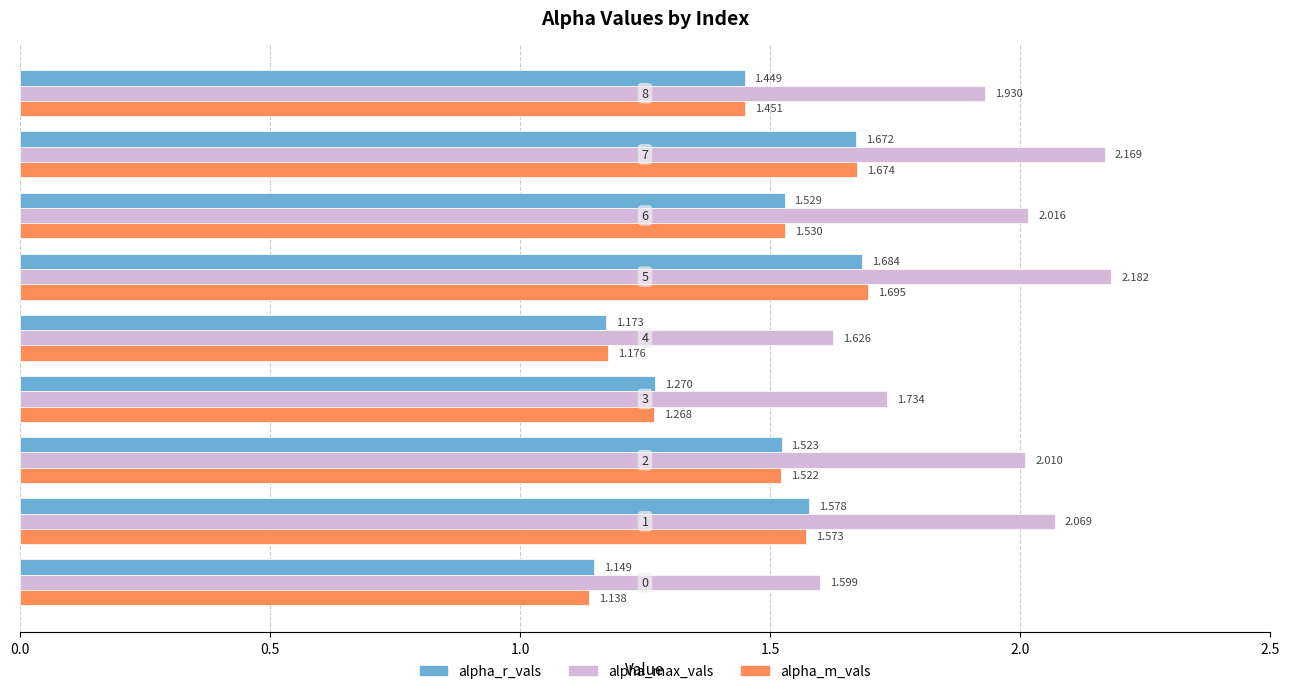

Which series has the widest spread of values?

alpha_max_vals